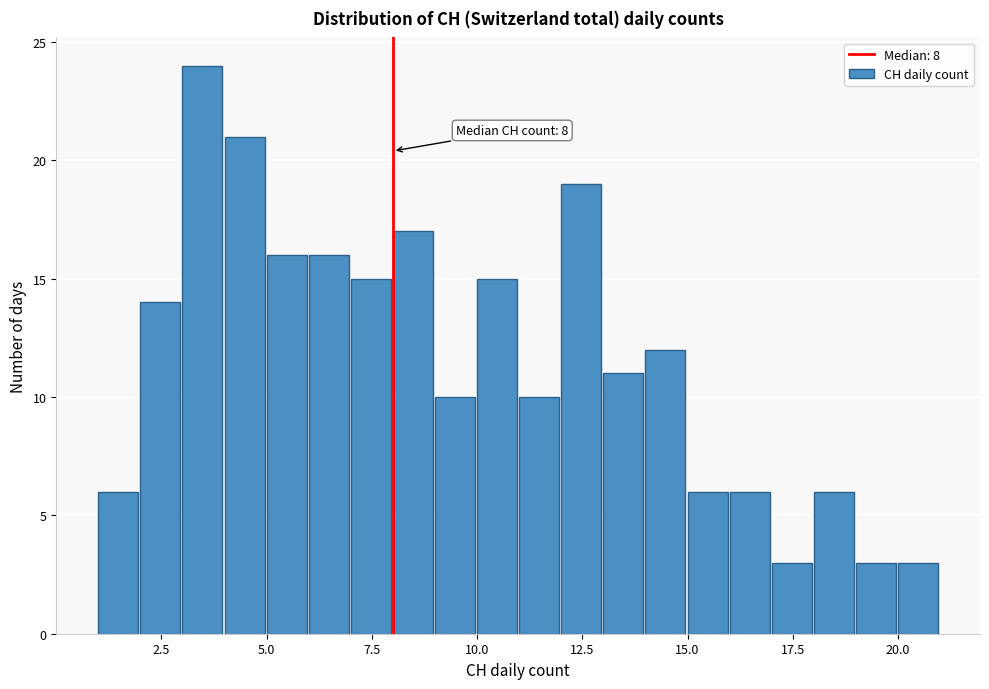

Read against the x-axis, roughly where is the centre of the tallest bar?

3.5